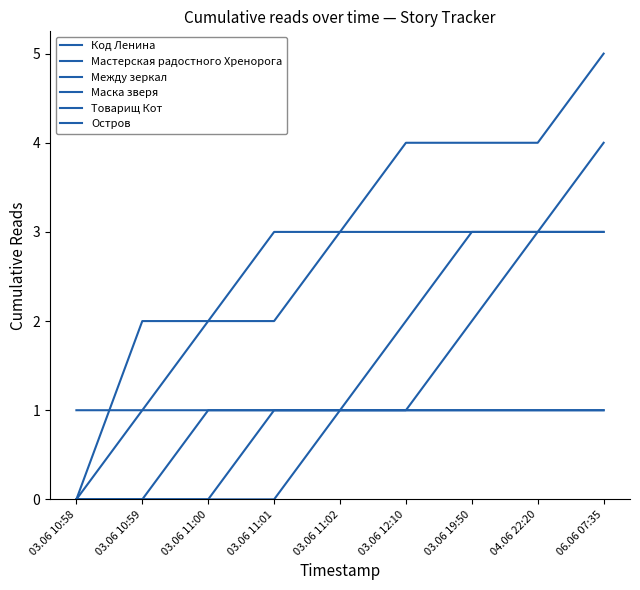

List the labels in order of Между зеркал value, largest first.

03.06 11:00, 03.06 11:01, 03.06 11:02, 03.06 12:10, 03.06 19:50, 04.06 22:20, 06.06 07:35, 03.06 10:58, 03.06 10:59